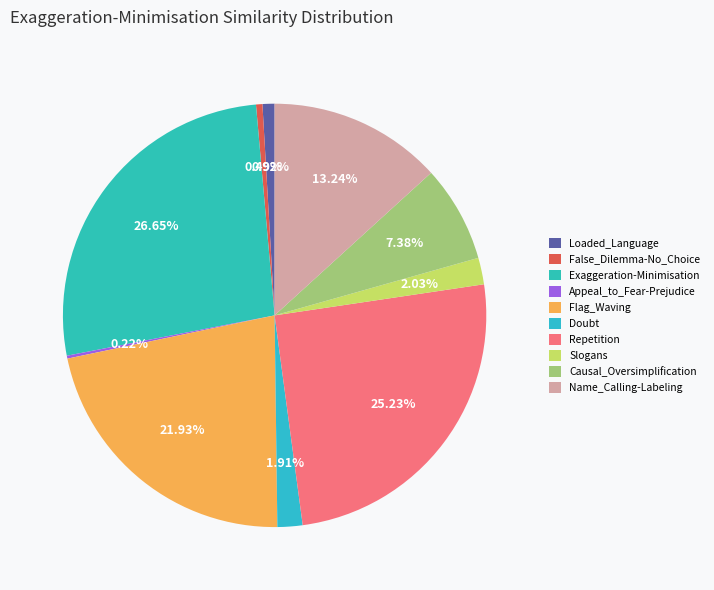

To the nearest percent, what is the difference between the largest and smallest slice percentages?

26%